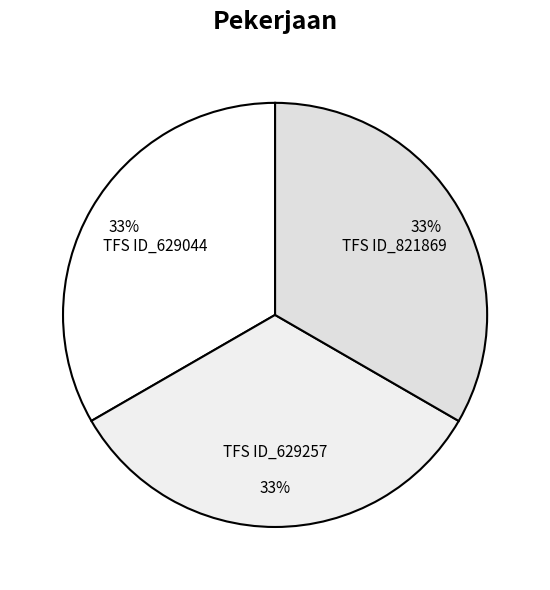

Is the sum of TFS ID_629044 and TFS ID_821869 greater than half?

Yes